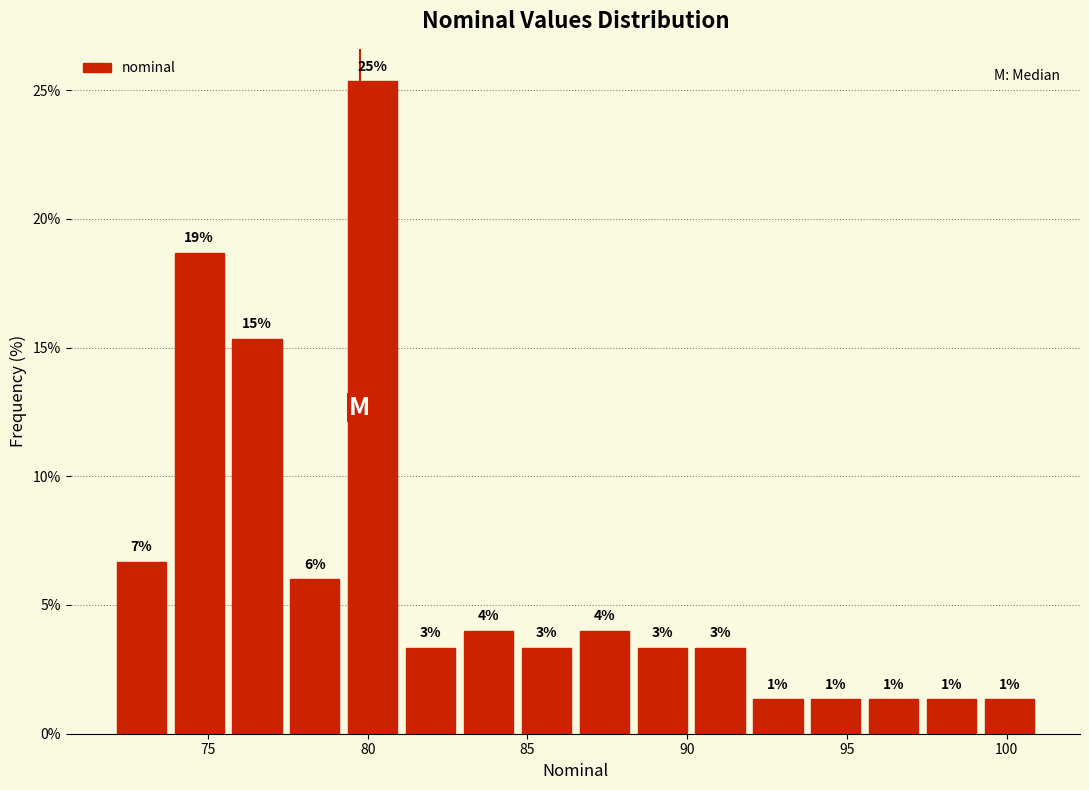

Read against the x-axis, roughly where is the centre of the tallest bar?

80.0